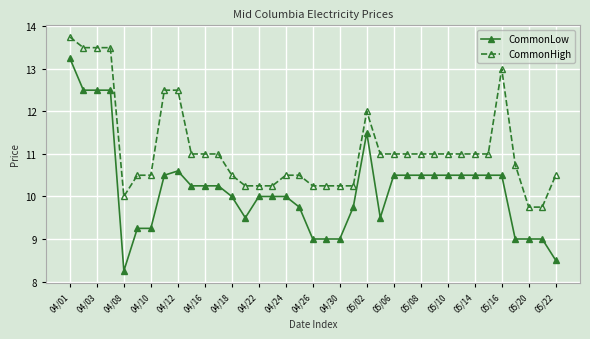

True or false: CommonHigh and CommonLow cross at least once.

False